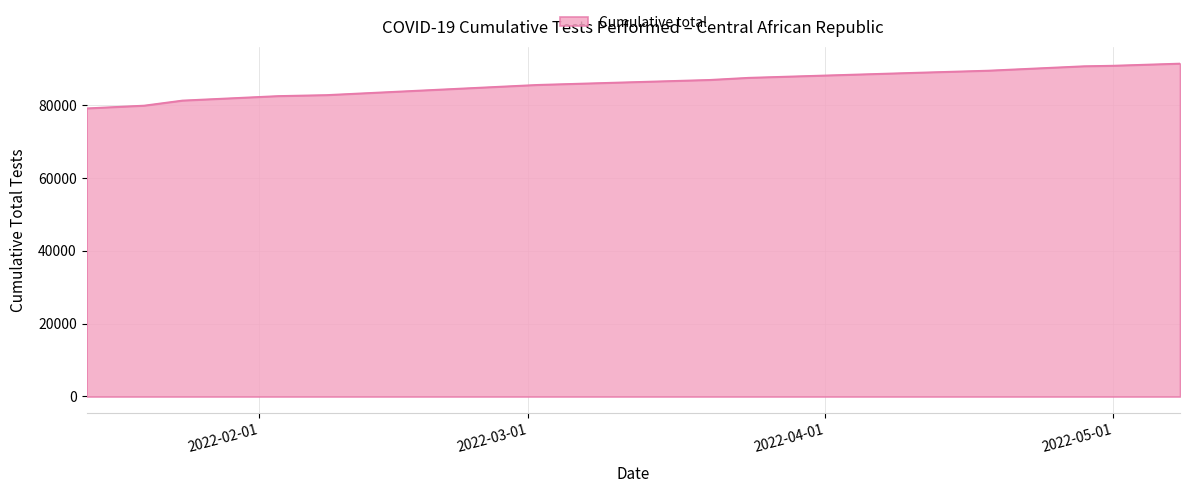

What is the minimum value shown in the chart?

79140